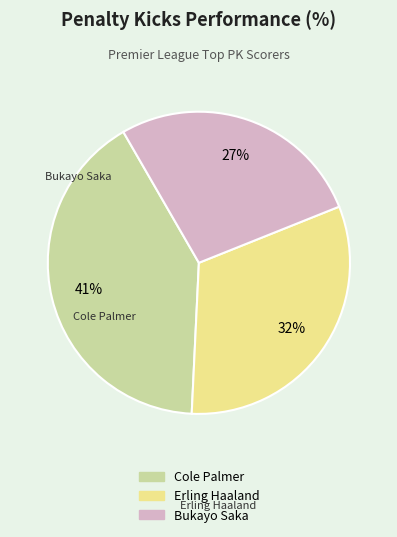

To the nearest percent, what portion does Bukayo Saka represent?

27%